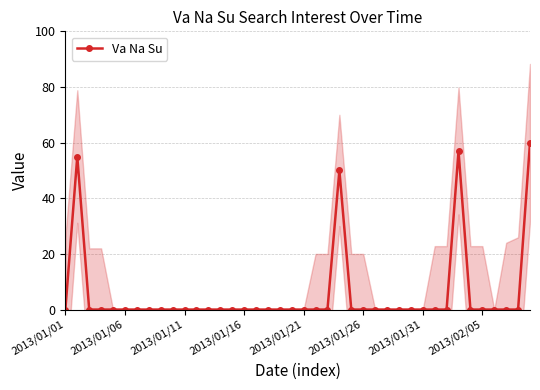

True or false: there are more than 2 points higher than both neighbors.

True